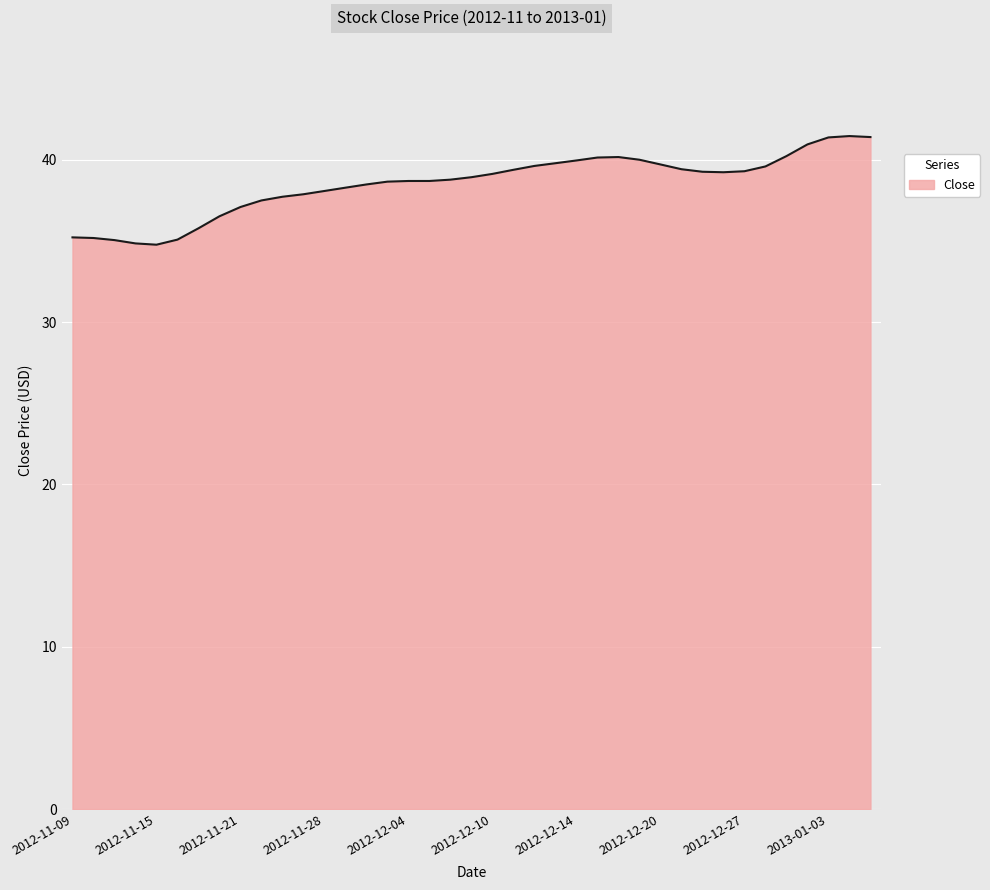

What is the maximum value shown in the chart?

41.5